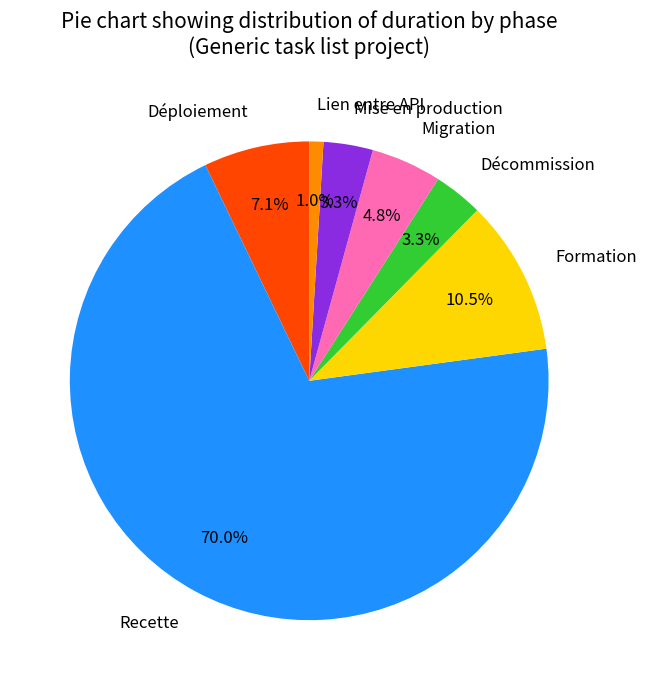

Approximately how many times larger is the value at Recette compared to Formation?

6.7